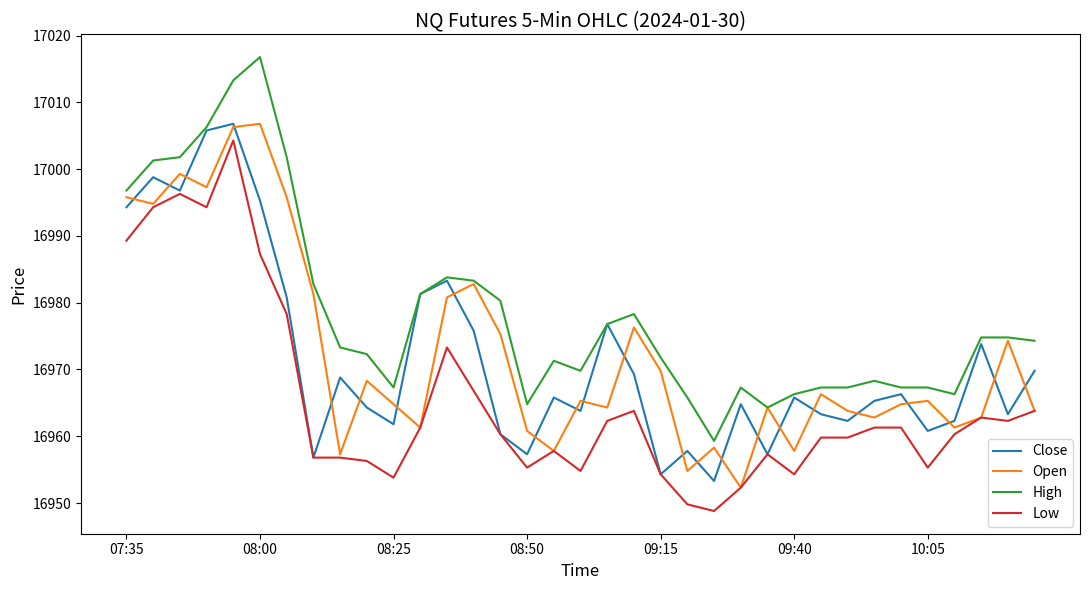

How many interior local valleys does the Close series have?

11